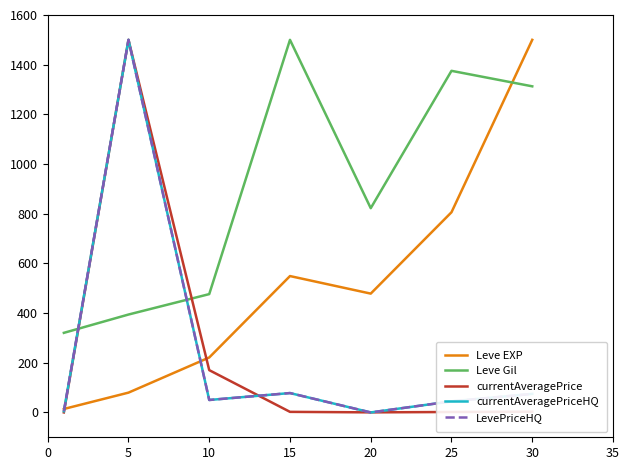

Reading left to right, transcribe all the data shown in this chart.

Leve EXP: 14.0	79.7	221.2	549.0	478.4	805.9	1500.0
Leve Gil: 320.4	394.1	476.4	1500.0	822.3	1375.2	1312.9
currentAveragePrice: 0.1	1500.0	170.3	2.3	0.3	1.8	3.0
currentAveragePriceHQ: 4.7	1500.0	50.1	78.0	0.0	44.6	74.7
LevePriceHQ: 4.7	1500.0	50.1	78.0	0.0	44.6	74.7